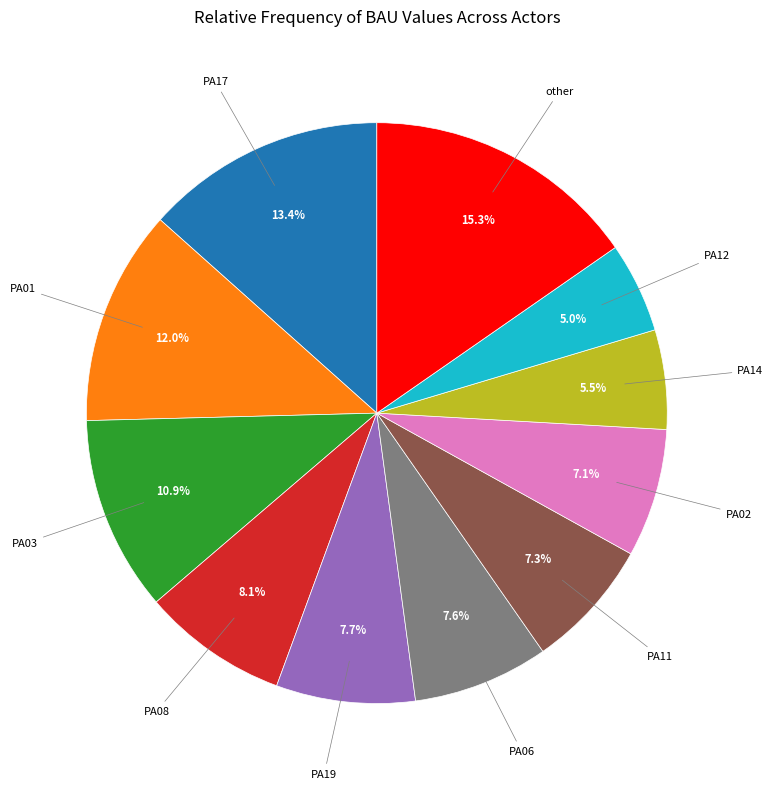

Is the sum of PA17 and PA08 greater than half?

No